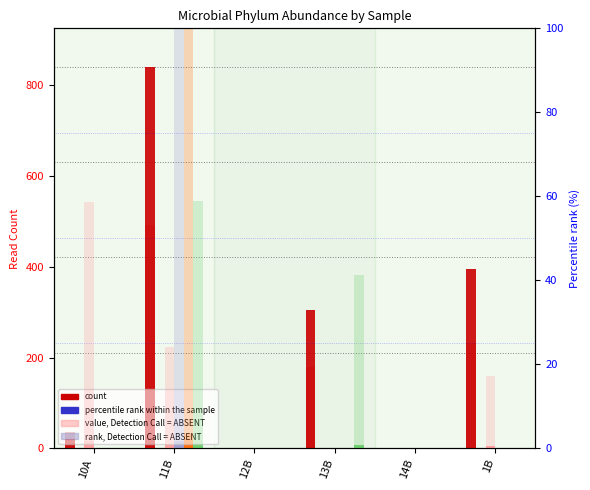

The value of Blastocatellia_Blastocatellales_uncu at 14B is 0.0. True or false?

True